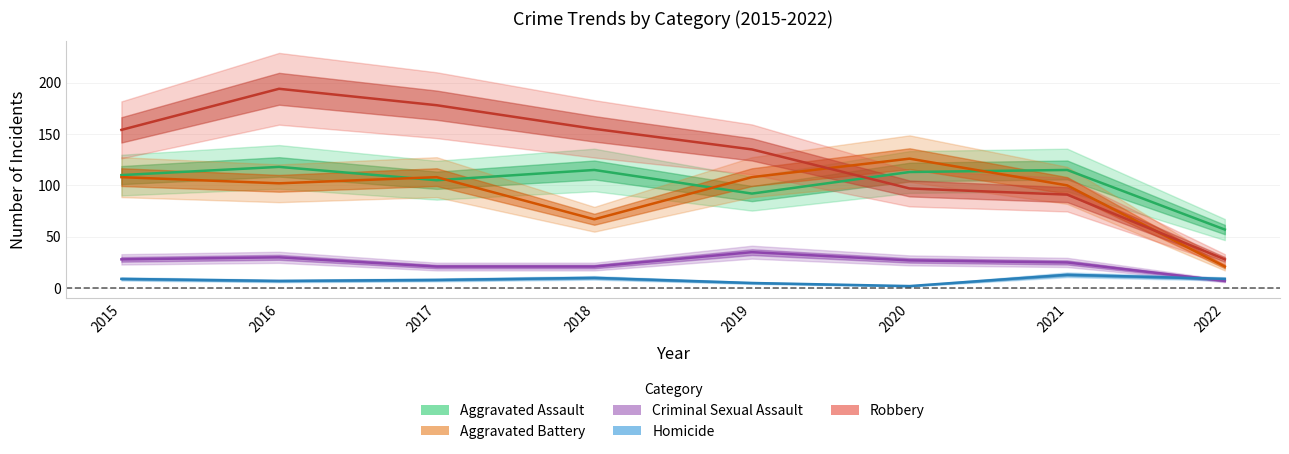

Which series changed the most between 2020 and 2021?

Aggravated Battery